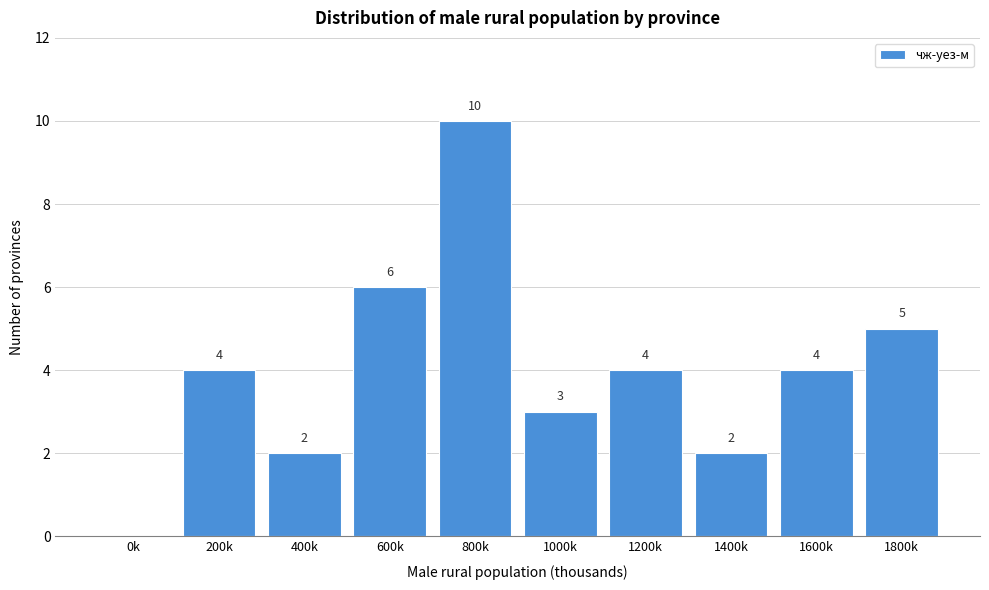

Reading left to right, extract all data points from this chart.

0k=0	200k=4	400k=2	600k=6	800k=10	1000k=3	1200k=4	1400k=2	1600k=4	1800k=5